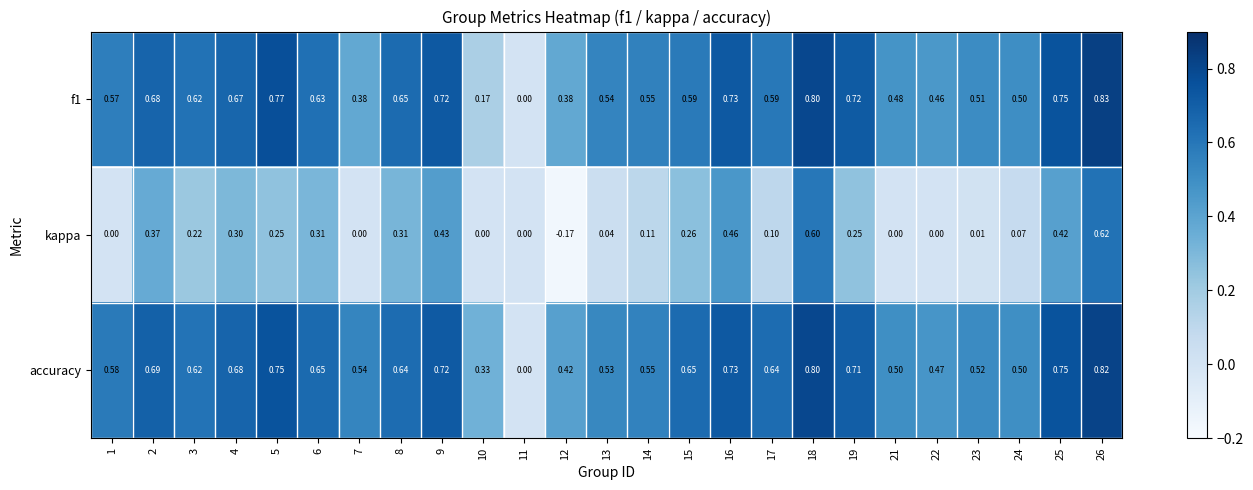

Which series changed the most between 18 and 22?

kappa